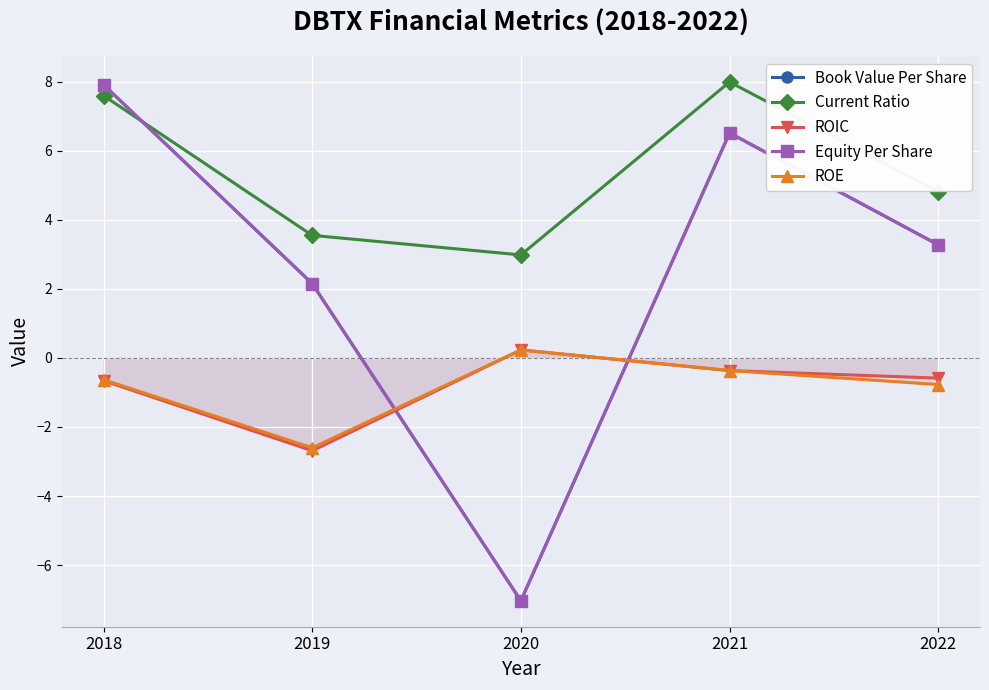

Rank the categories by Equity Per Share value from lowest to highest.

2020, 2019, 2022, 2021, 2018